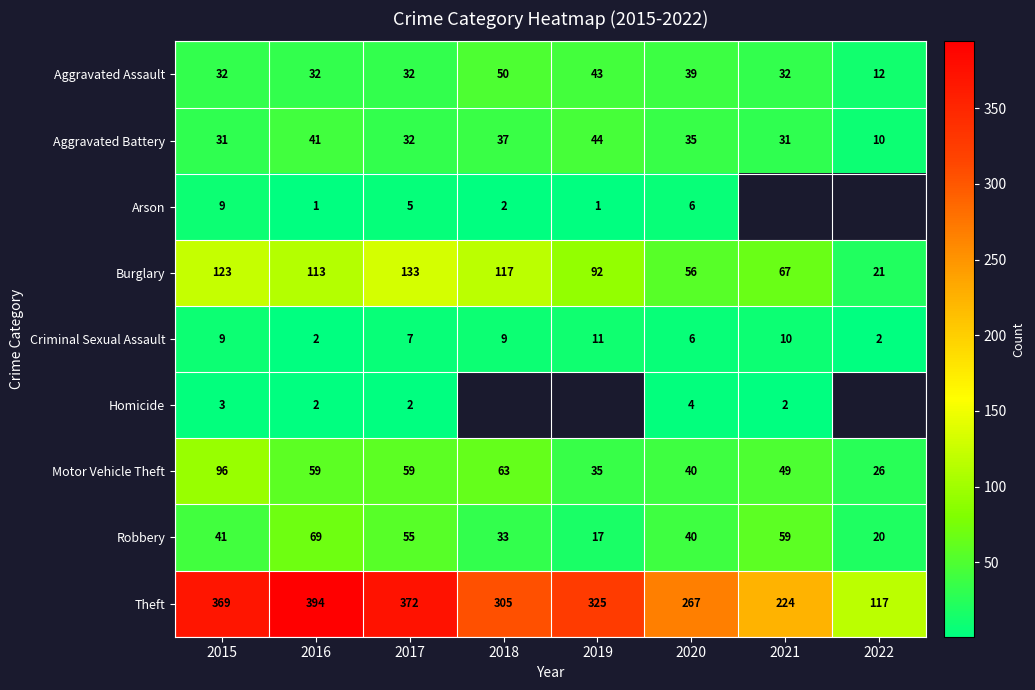

Is the value of Aggravated Battery at 2019 greater than the value of Burglary at 2016?

No